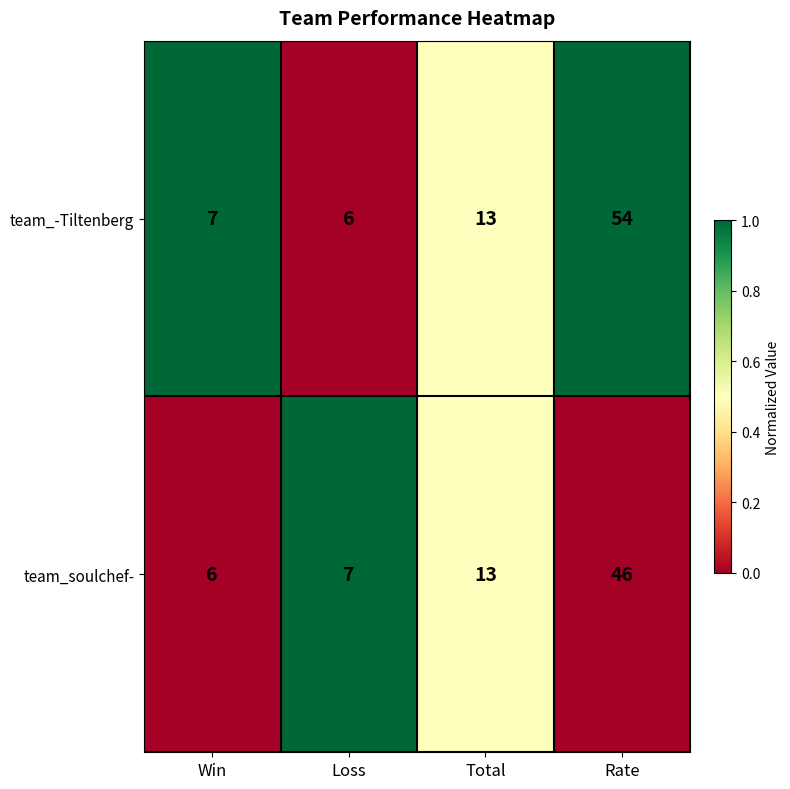

Rank the series by their maximum value, from highest to lowest.

team_-Tiltenberg, team_soulchef-